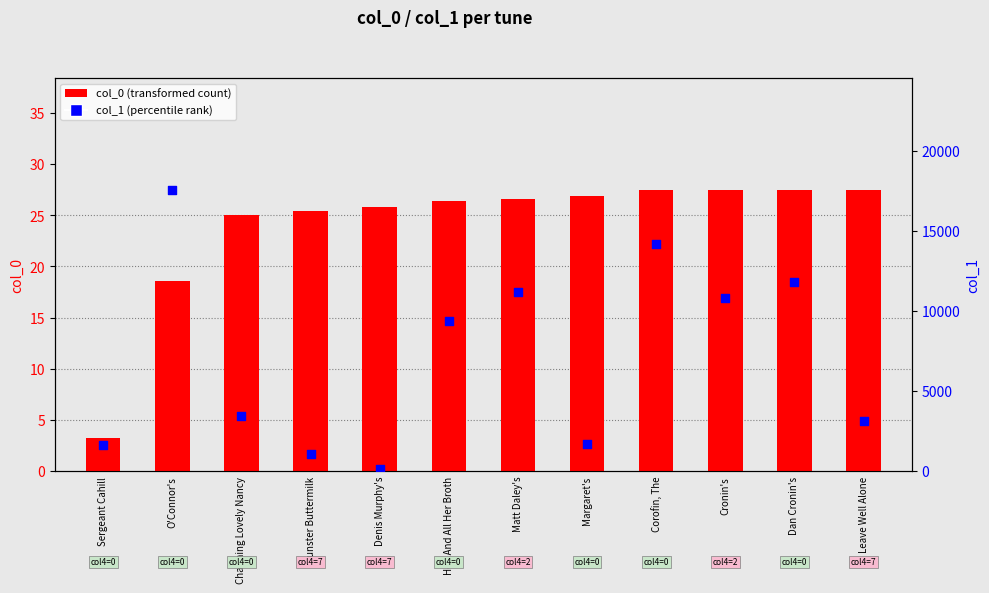

Which series has the largest total across all categories?

col_1 (percentile rank)